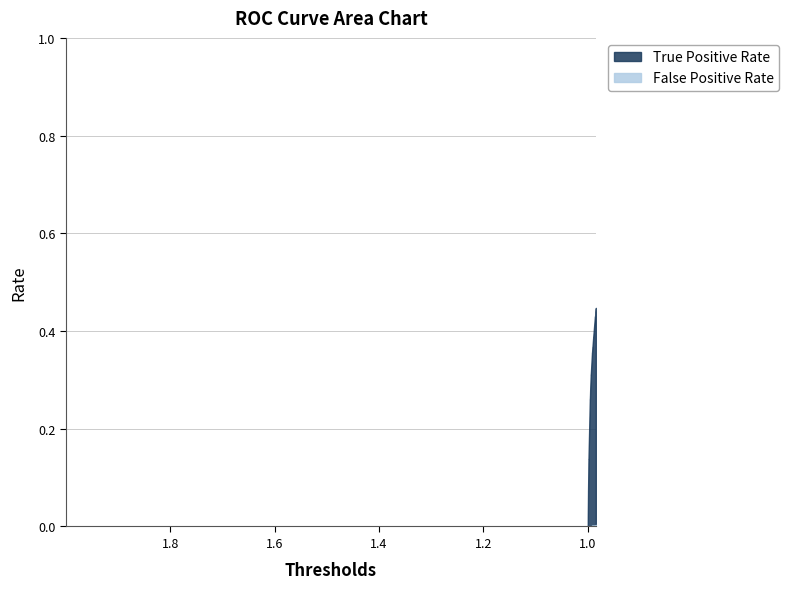

Is the value of True Positive Rate at 5 greater than the value of False Positive Rate at 14?

Yes